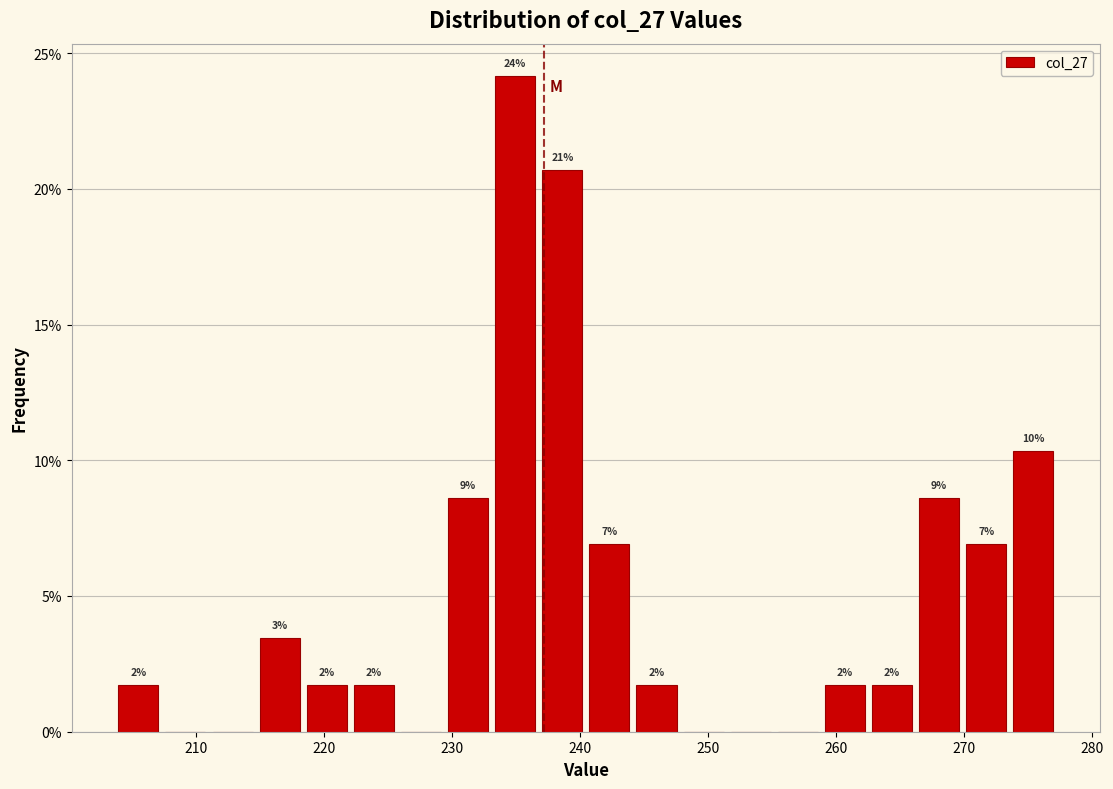

Read against the x-axis, roughly where is the centre of the tallest bar?

235